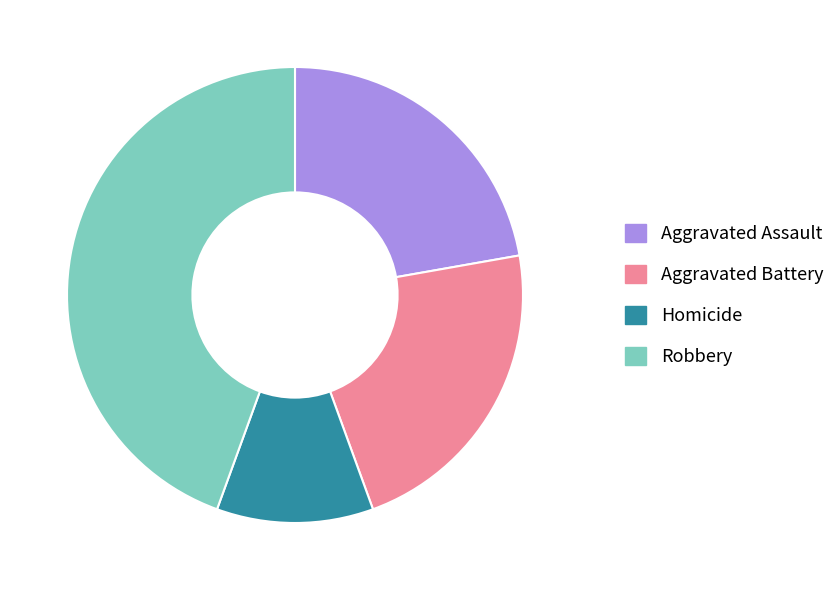

Which slice is the smallest?

Homicide